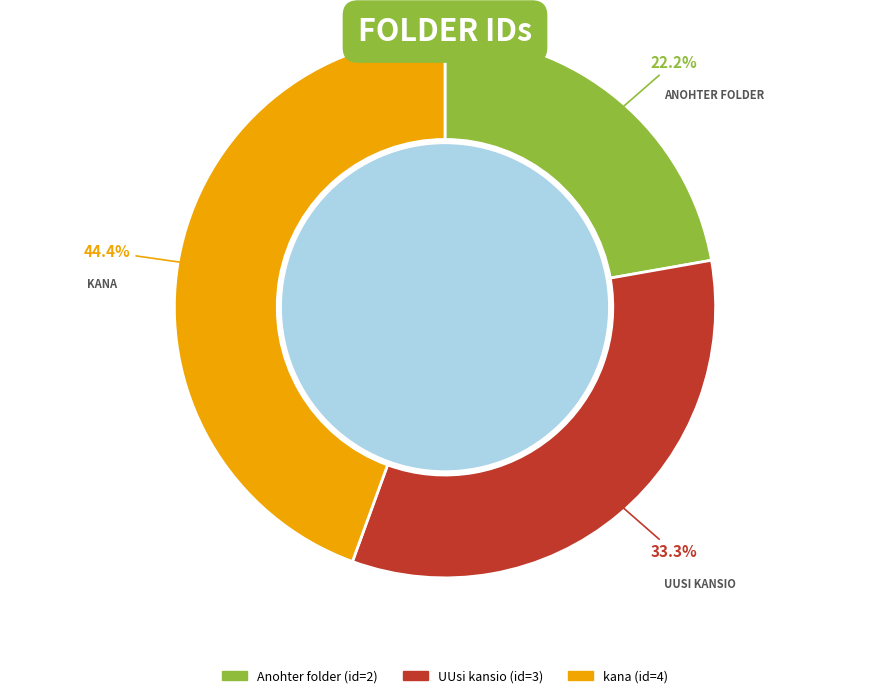

What percentage is NOT represented by UUsi kansio?

66.7%